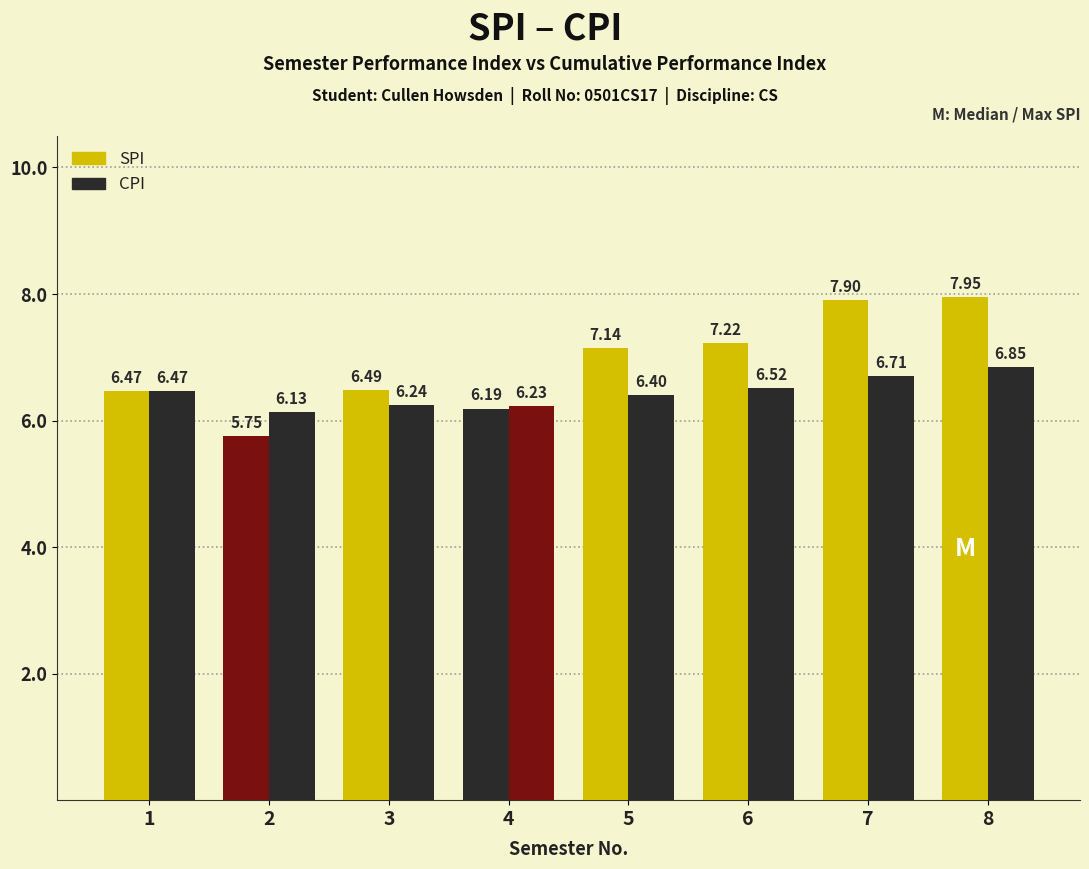

Which series has the widest spread of values?

SPI